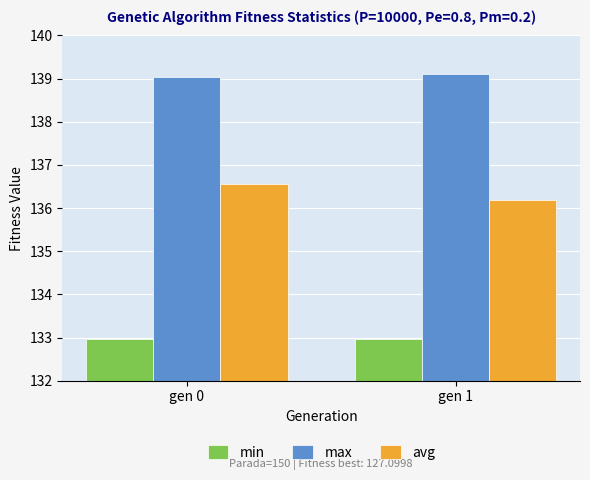

At which label is avg closest to 136?

gen 1